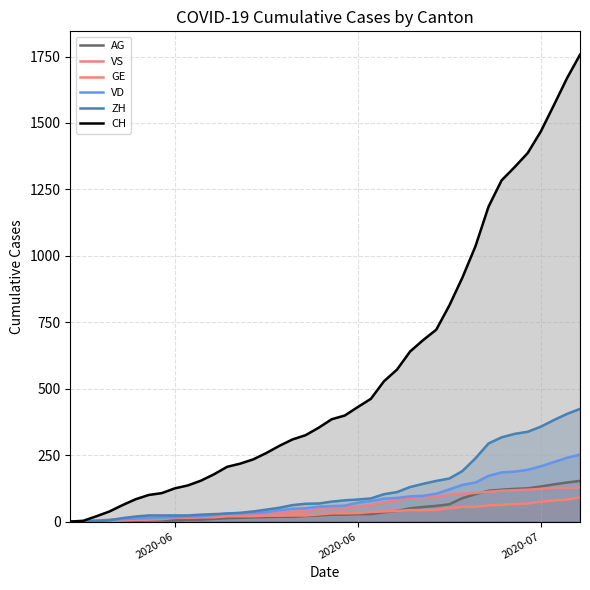

What is the total value across all series at 2020-06?

197